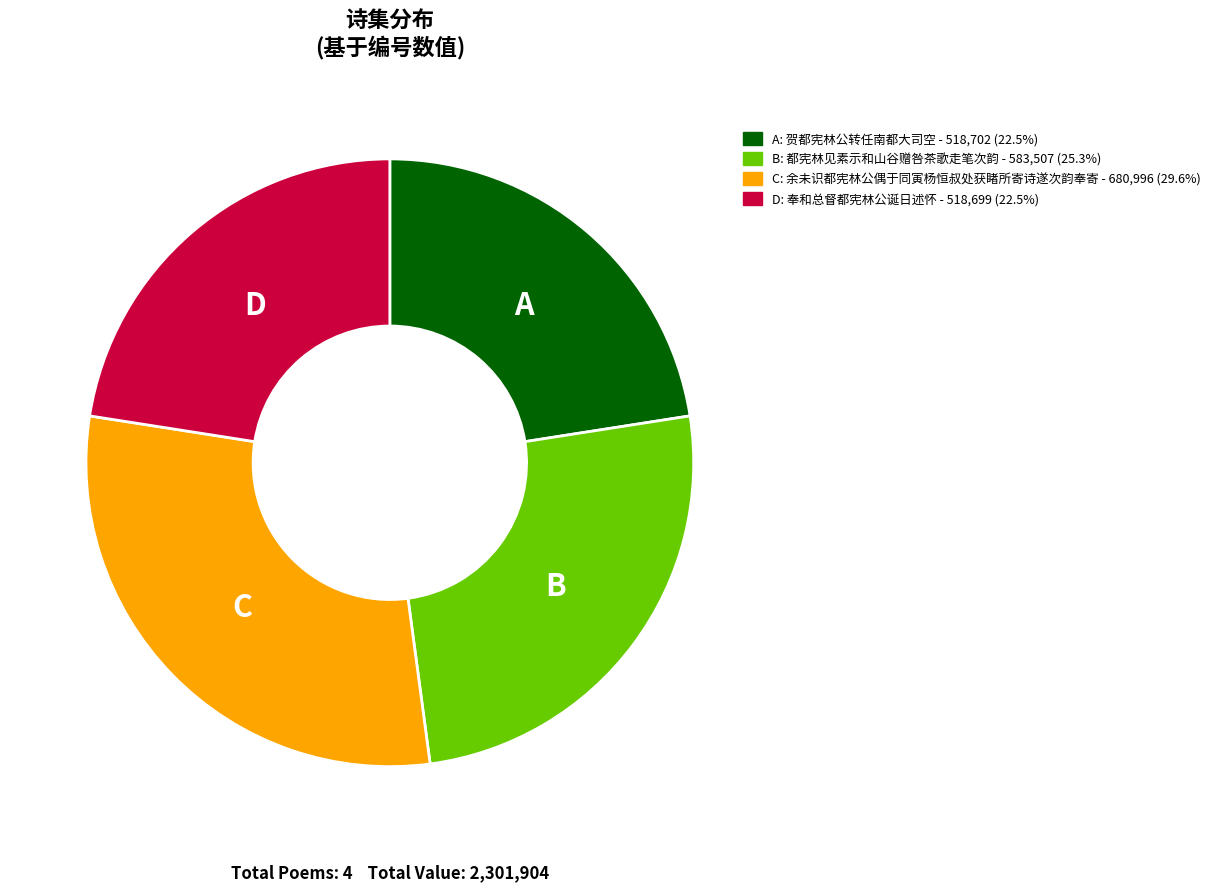

Is there any slice that represents more than half of the pie?

No